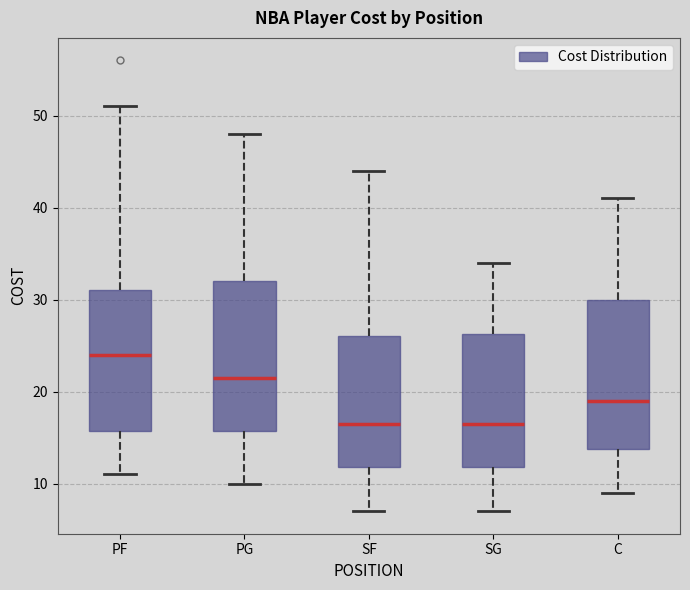

Reading left to right, read every box against the y-axis: the position of its median line, the range the box covers, and the ends of its whiskers. The values are not printed on the chart, so give them approximately, as read against the axis.

PF: median 24, box 16 to 31, whiskers 11 to 51
PG: median 22, box 16 to 32, whiskers 10 to 48
SF: median 17, box 12 to 26, whiskers 7 to 44
SG: median 17, box 12 to 26, whiskers 7 to 34
C: median 19, box 14 to 30, whiskers 9 to 41